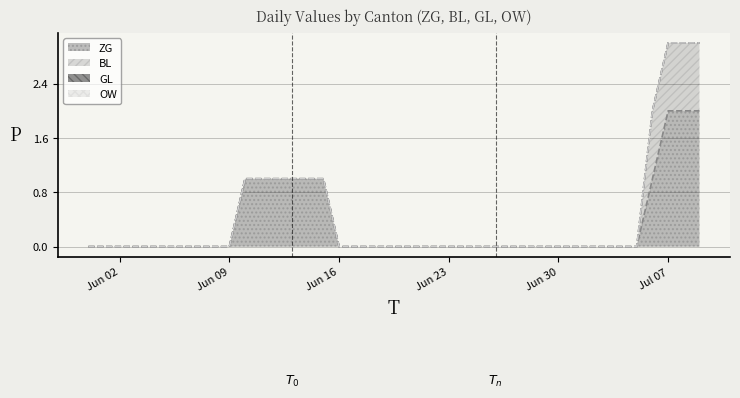

Between 6 and 30, which series saw the biggest shift?

ZG